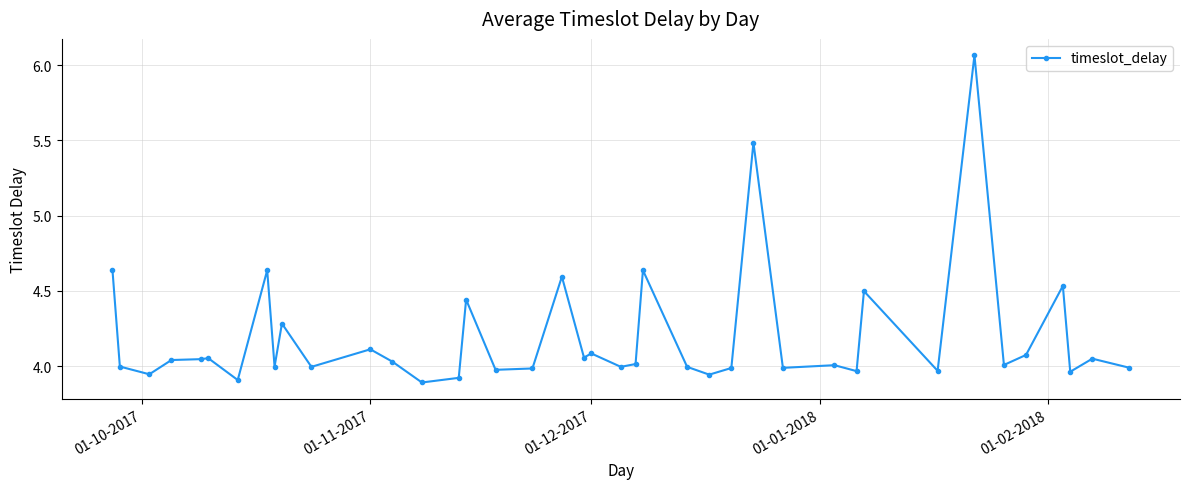

True or false: there are more than 2 points higher than both neighbors.

True